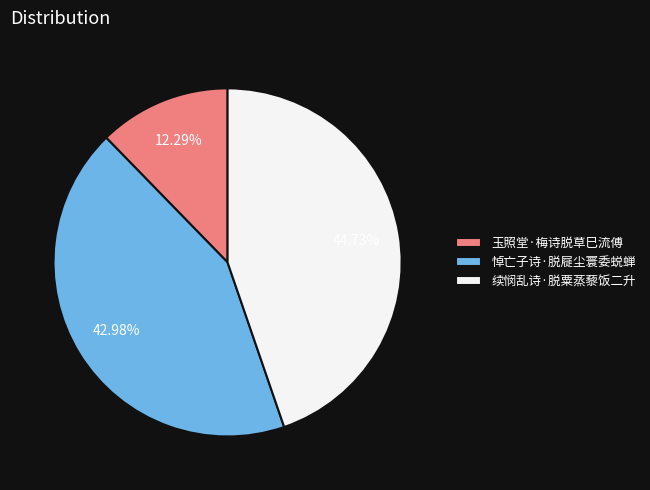

How many segments does this pie chart have?

3